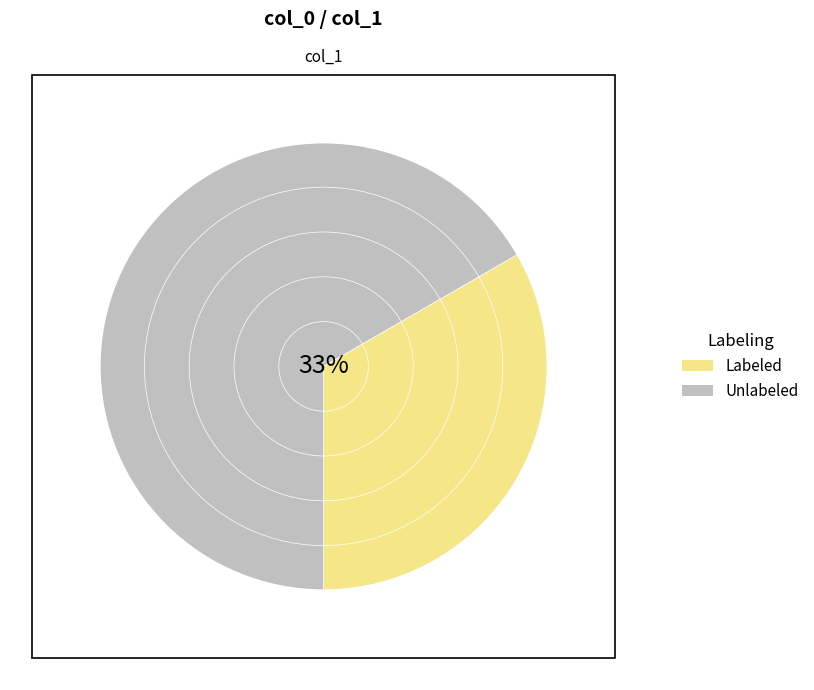

Combined, do 2 and 9 account for over 50%?

No